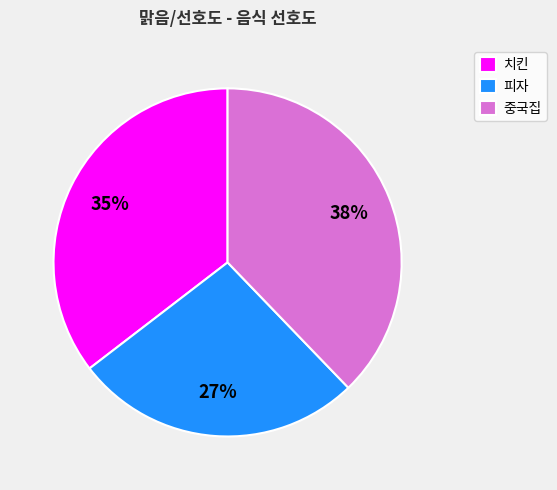

What percentage is the 치킨 slice, to the nearest percent?

35%